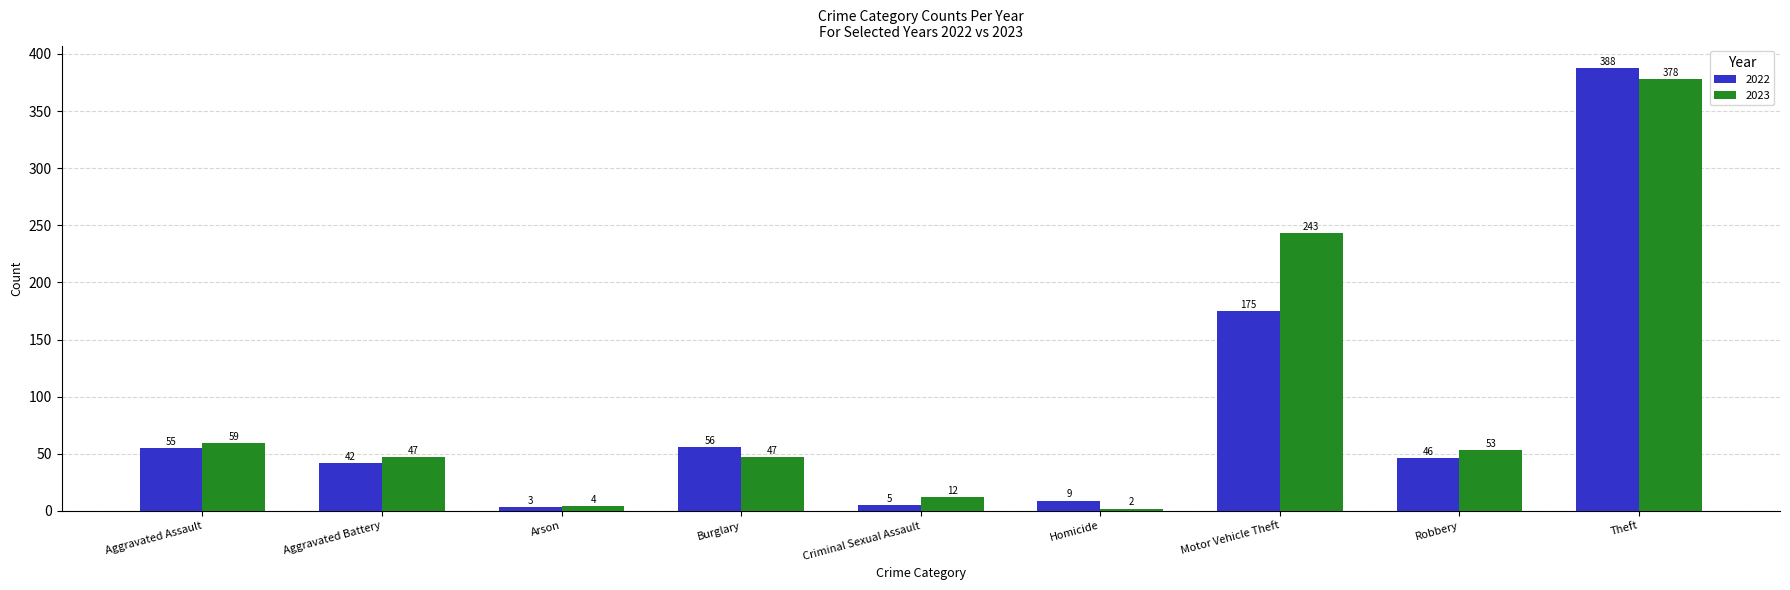

At which label does 2023 first exceed 47?

Aggravated Assault